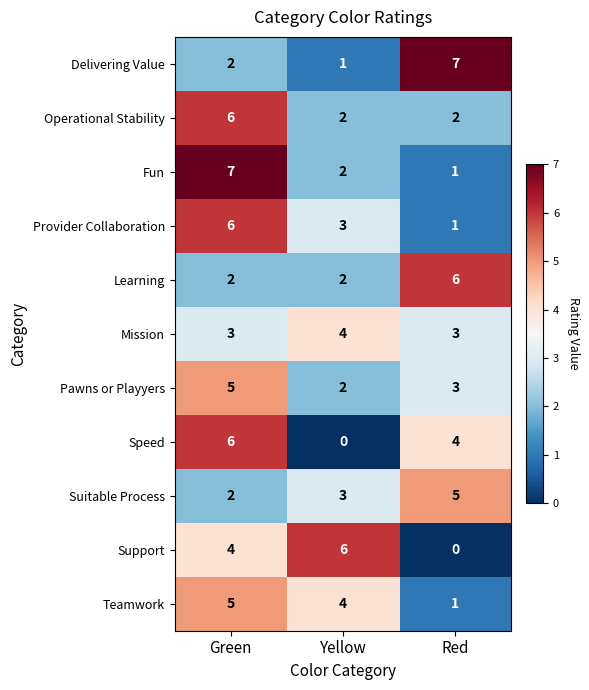

Is it true that Teamwork equals 7 at Green?

False